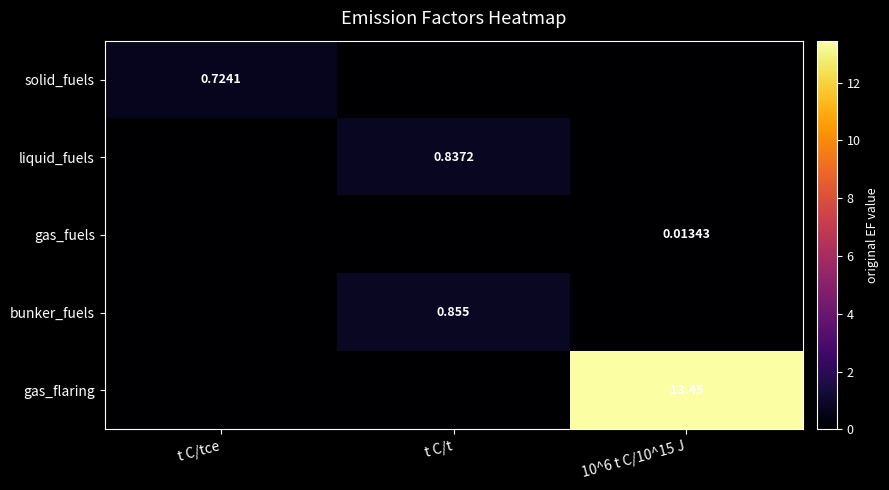

The liquid_fuels series shows 0.4 at t C/tce. True or false?

False